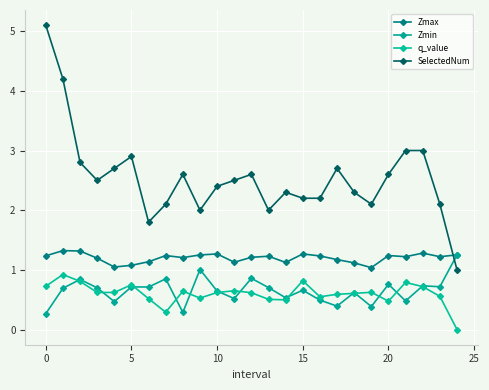

What is the sum of all q_value values?

15.0